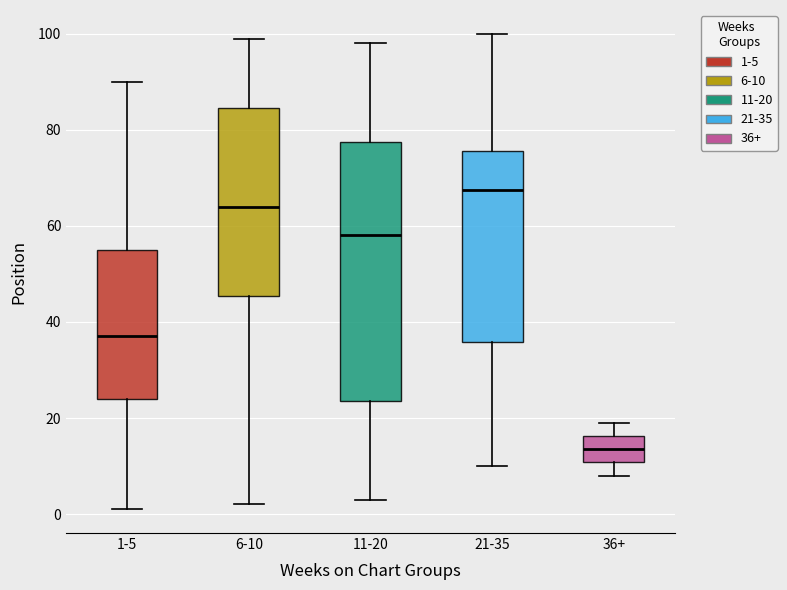

Which box's median line is the highest?

21-35